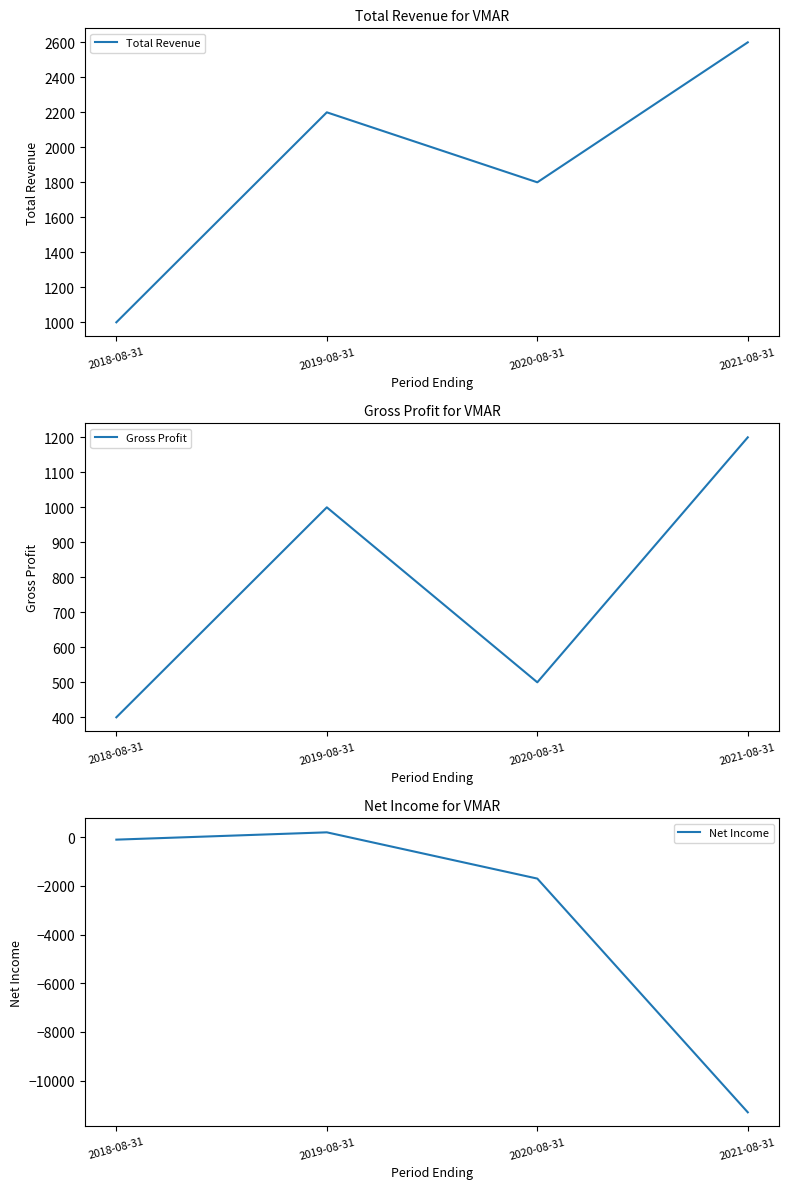

True or false: Gross Profit and Total Revenue intersect in this chart.

False